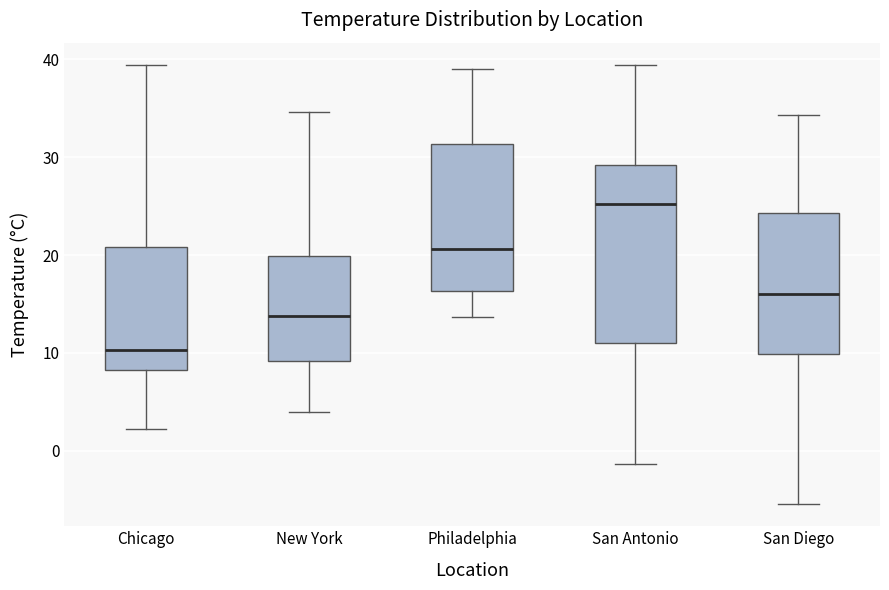

Where does the upper whisker of the box for New York end on the y-axis? The values are not printed on the chart, so give them approximately, as read against the axis.

35